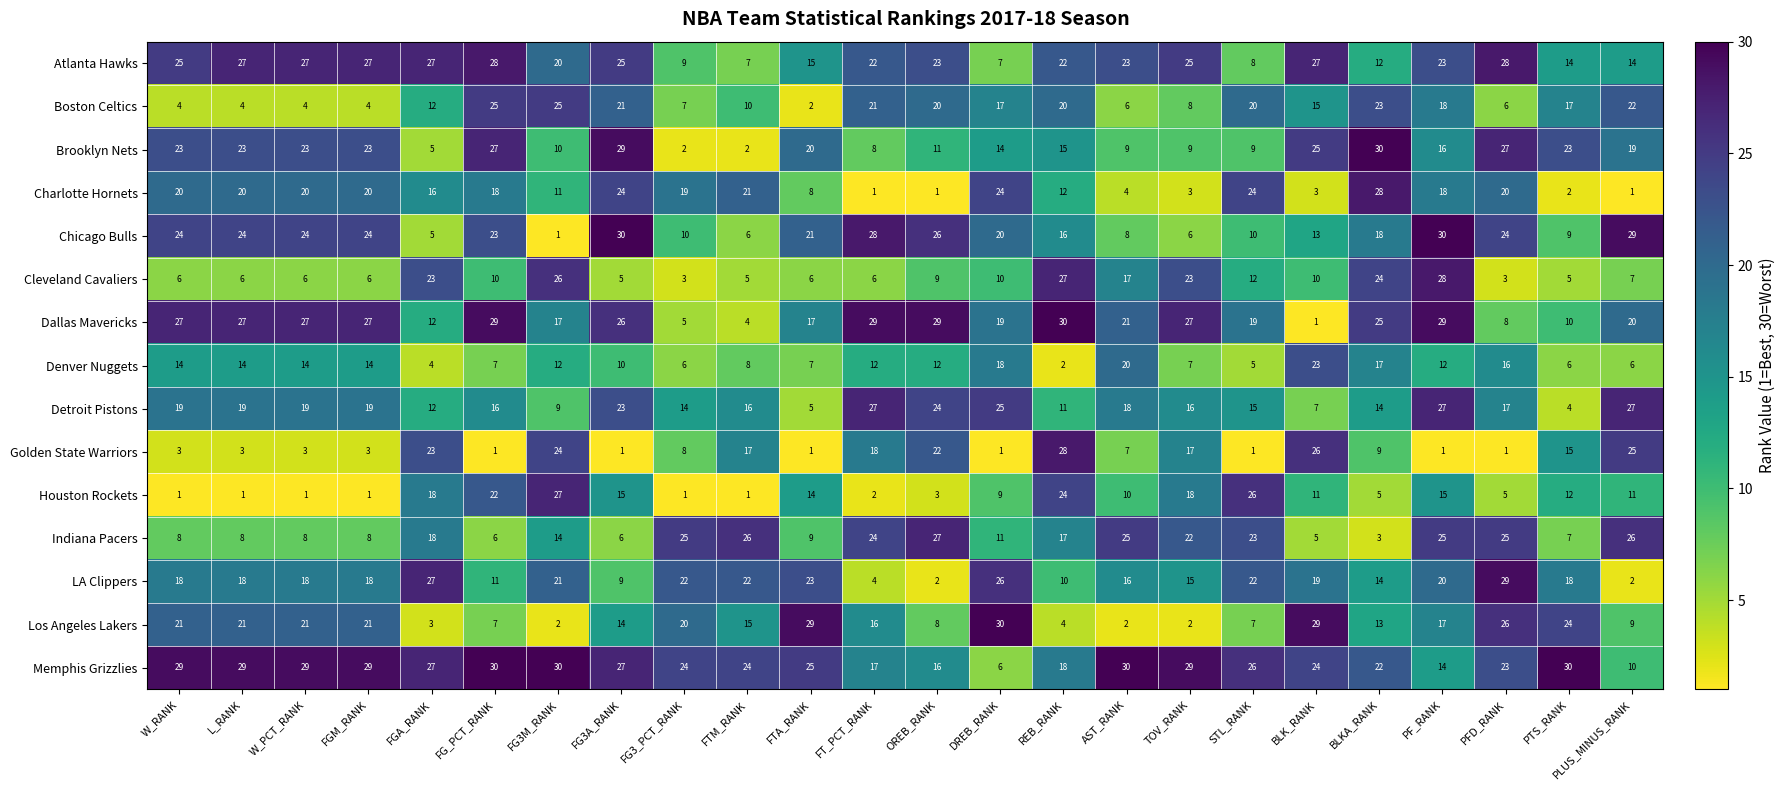

What is the average value of the LA Clippers series?

17